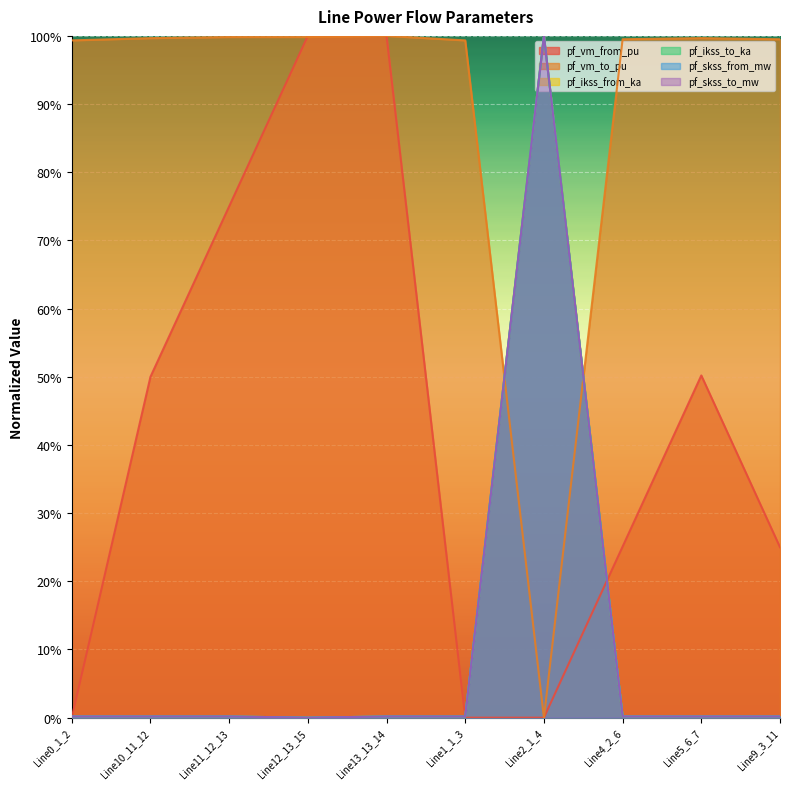

What is the difference between the highest and lowest values at Line9_3_11?

1.0